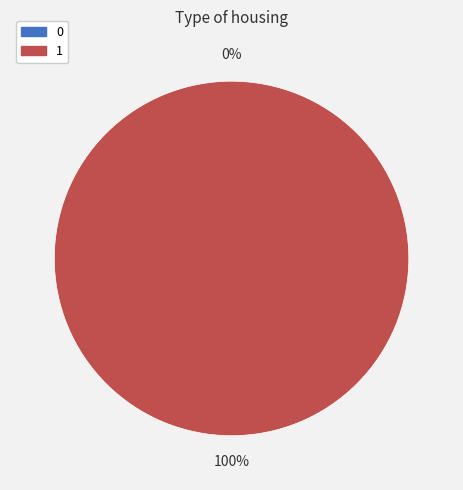

To the nearest percent, what is the combined percentage of 0 and 1?

100%